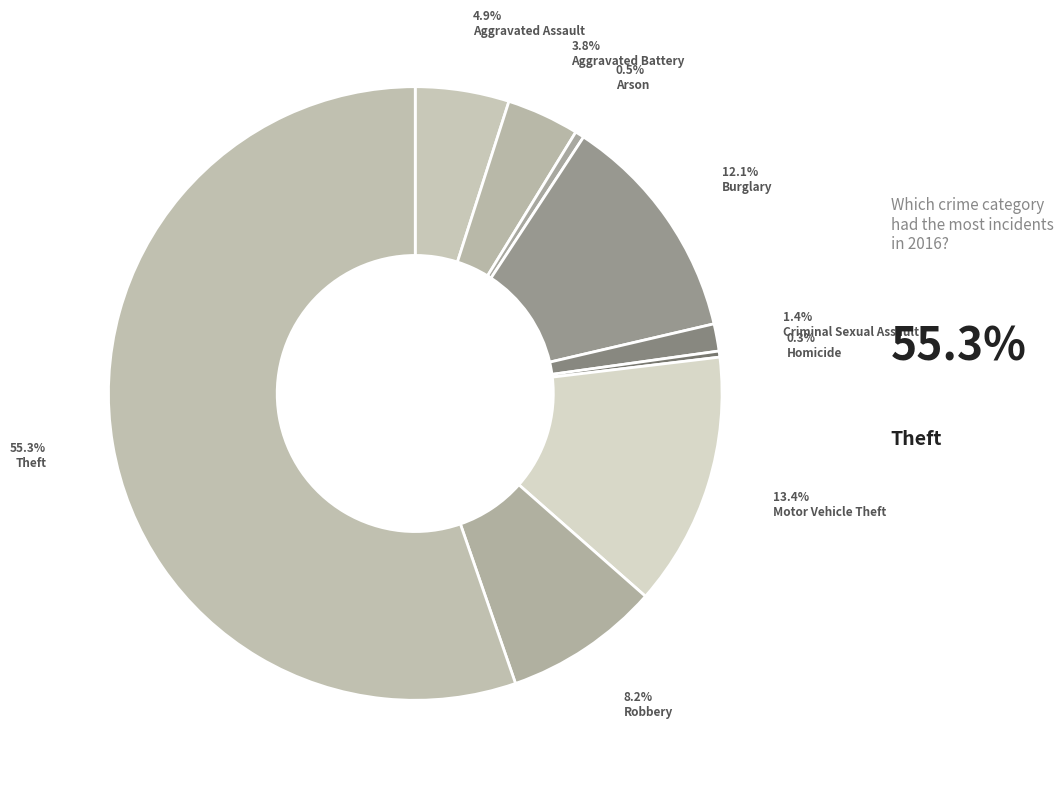

How many segments does this pie chart have?

9